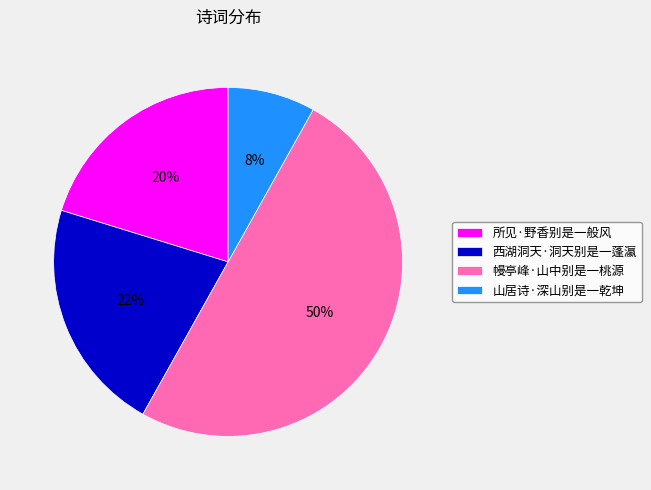

Do 西湖洞天·洞天别是一蓬瀛 and 所见·野香别是一般风 together represent more than half of the pie?

No